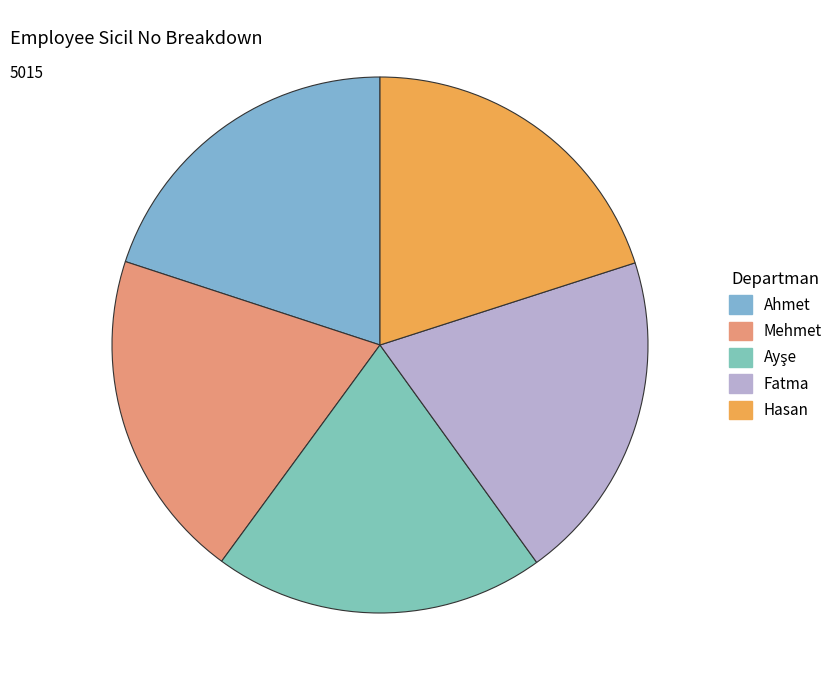

How many segments does this pie chart have?

5